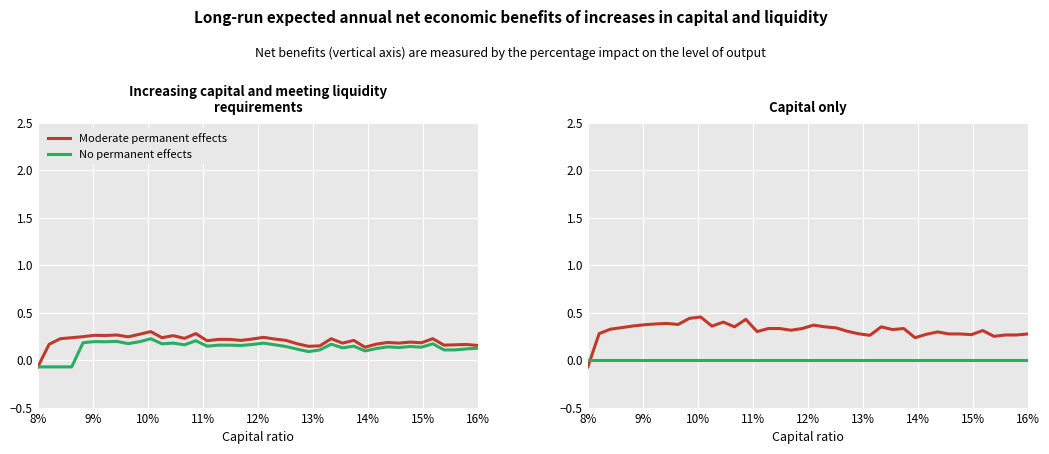

At 37, list the series in order from smallest to largest.

No permanent effects, Moderate permanent effects